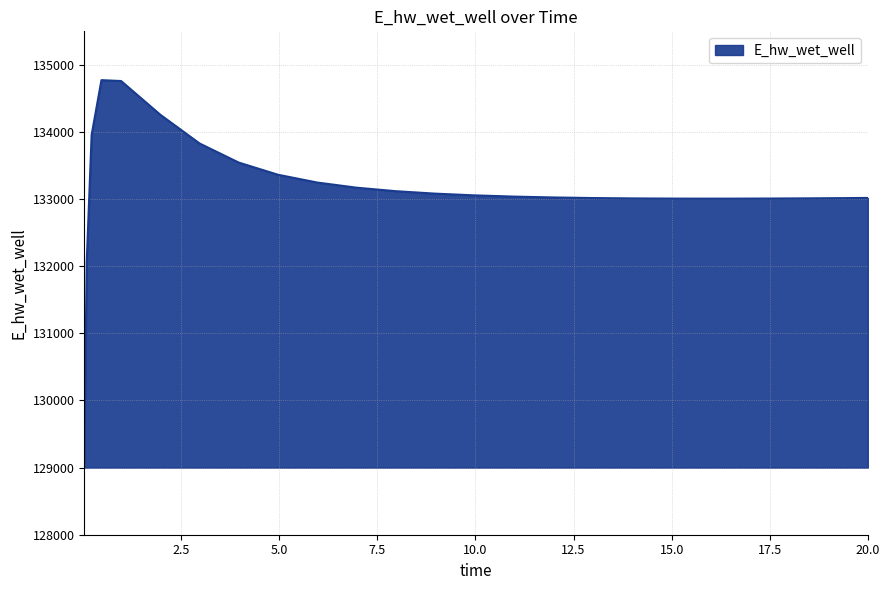

What is the minimum value shown in the chart?

129124.3